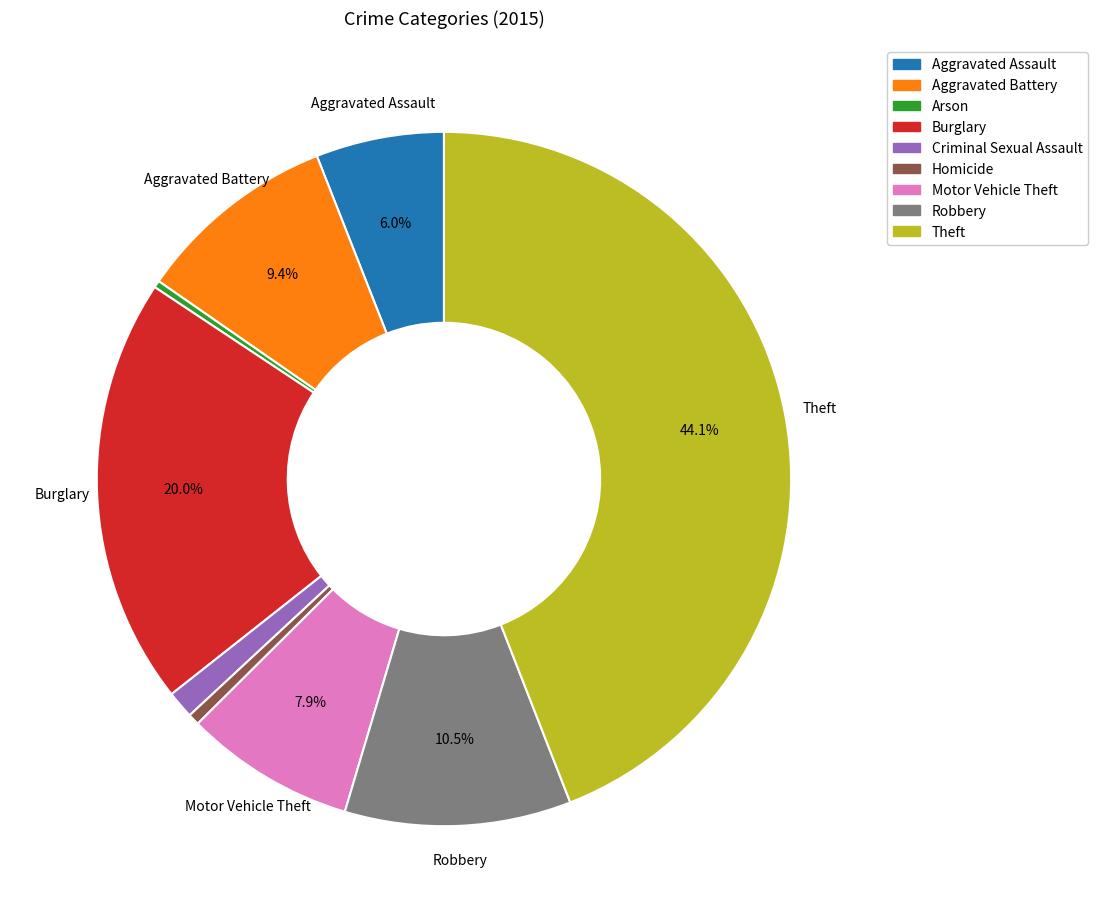

Do Aggravated Battery and Burglary together represent more than half of the pie?

No